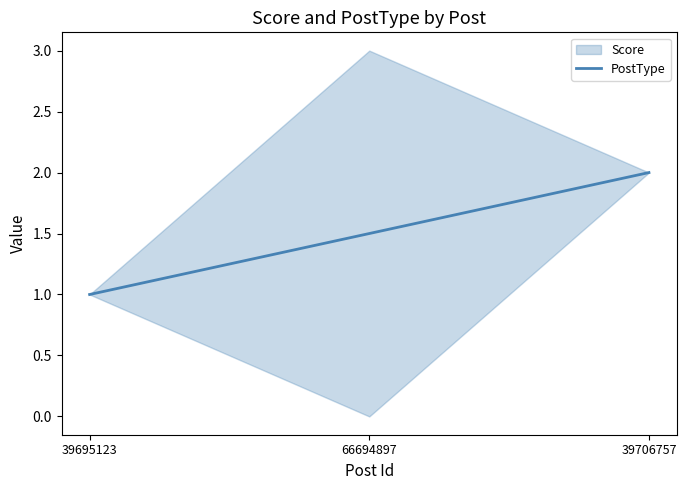

Is it true that the value at 66694897 is 2.2?

False